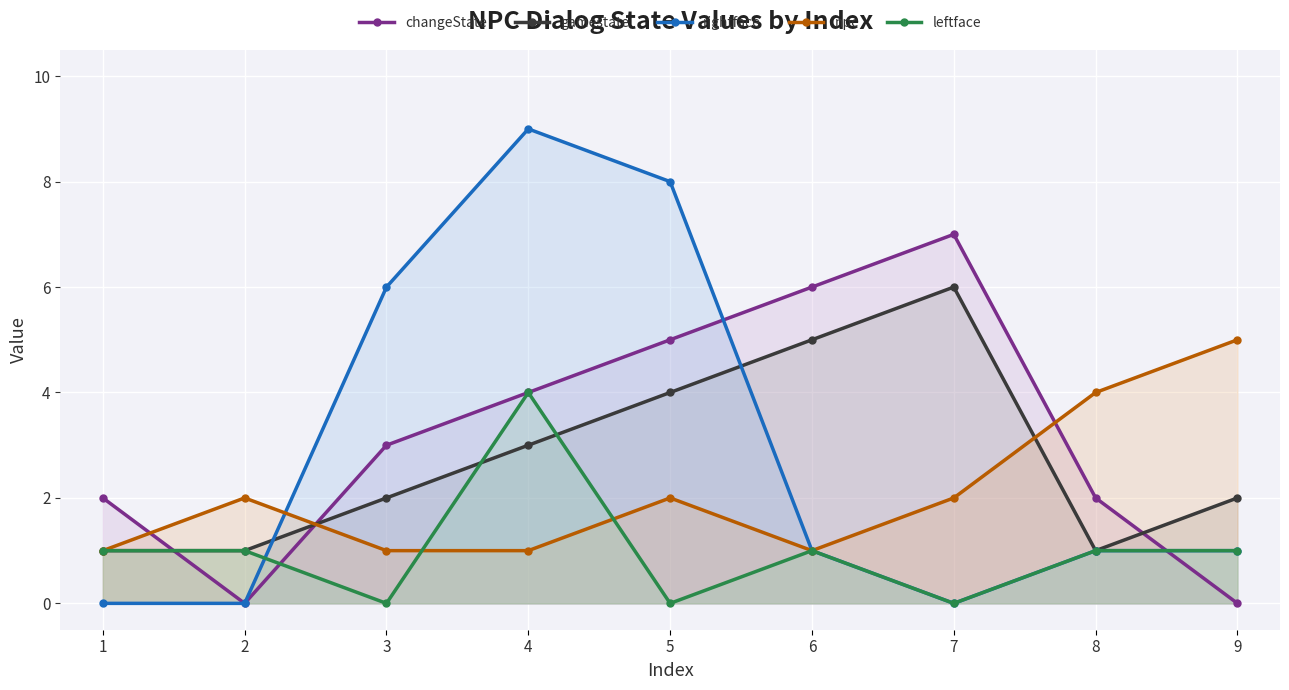

What is the total value across all series at 2?

4